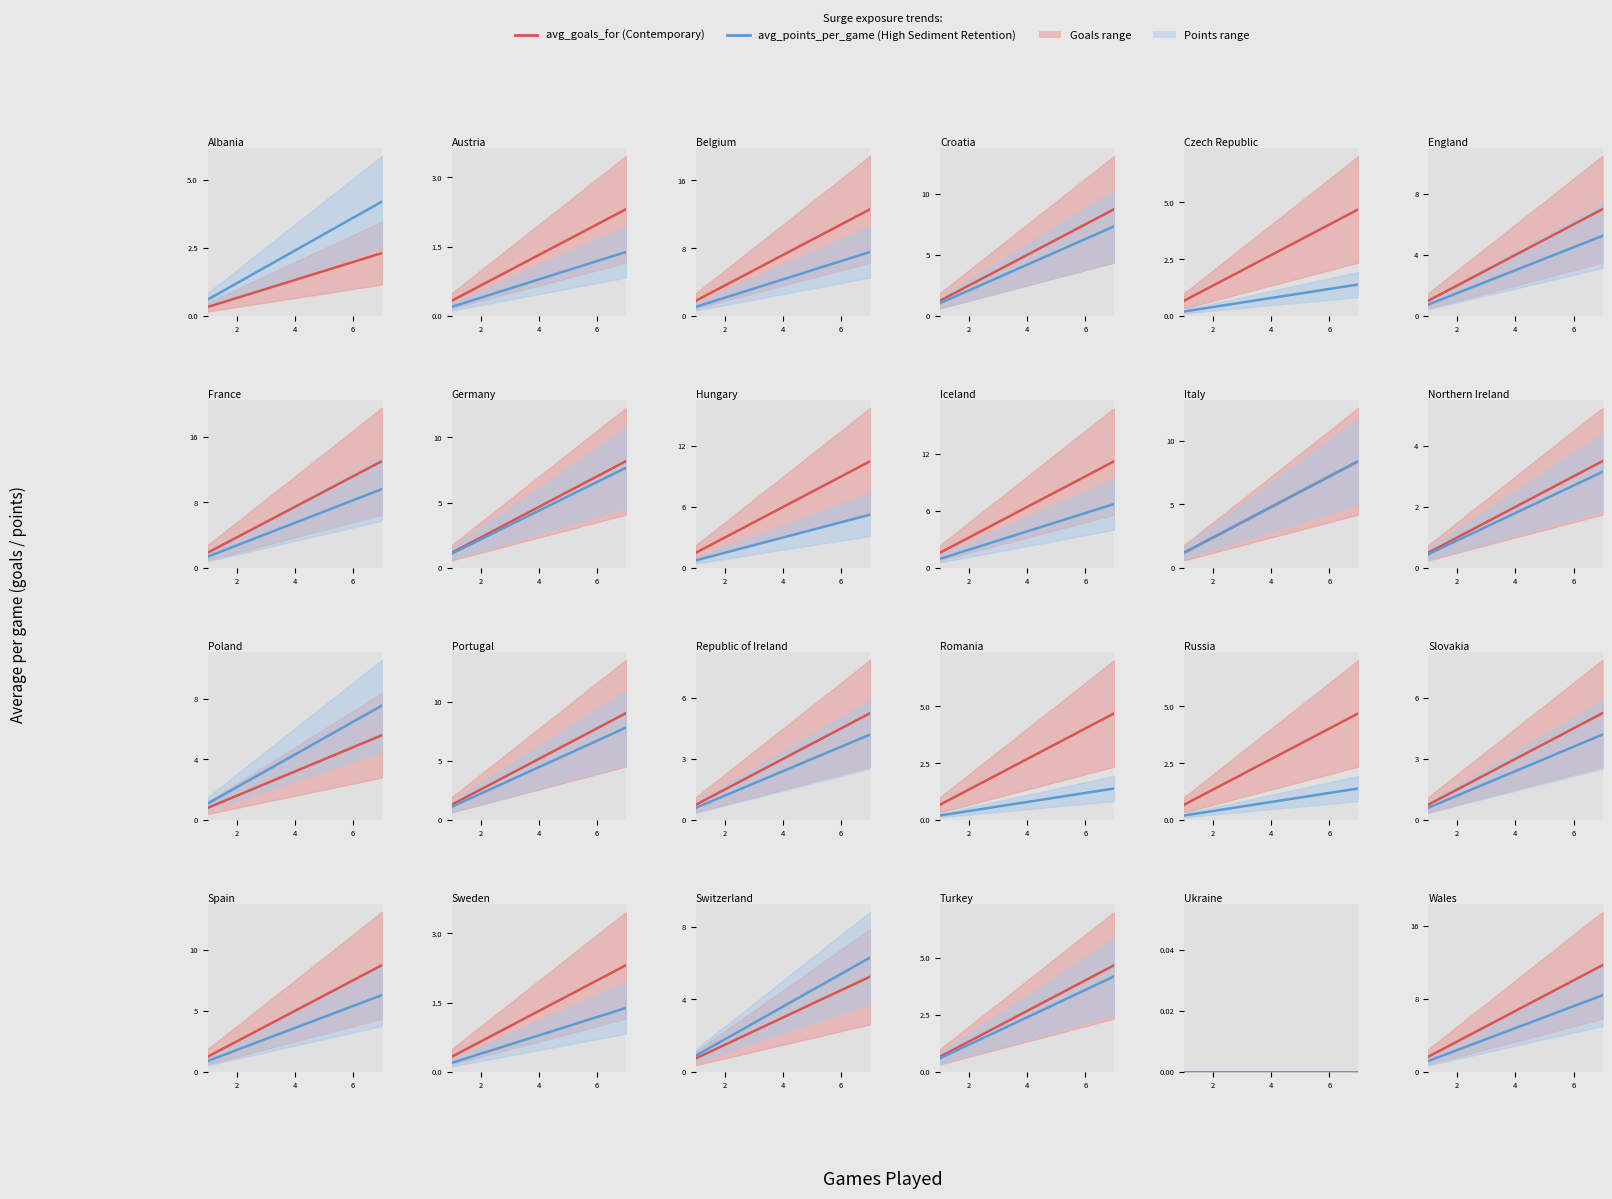

True or false: avg_points_per_game and games_played intersect in this chart.

False